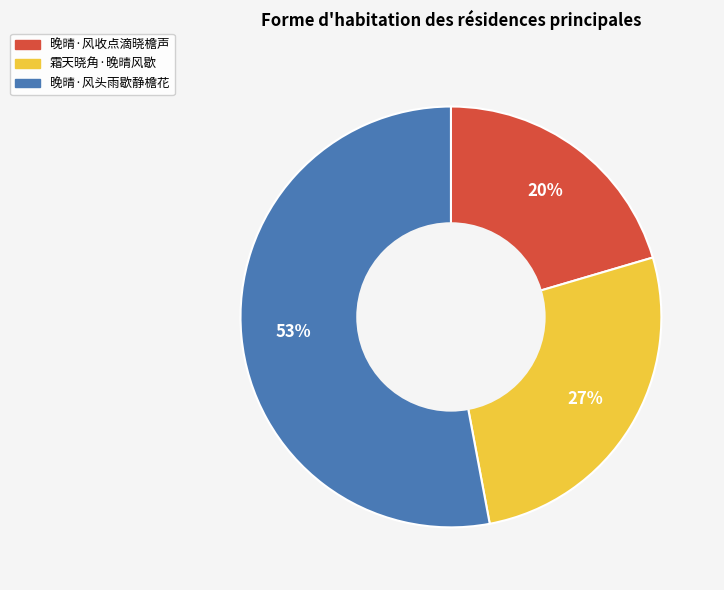

What percentage is the 霜天晓角·晚晴风歇 slice, to the nearest percent?

27%